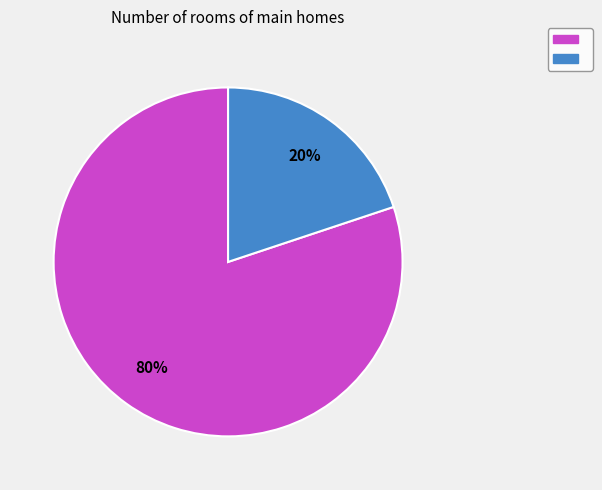

Is there any slice that represents more than half of the pie?

Yes